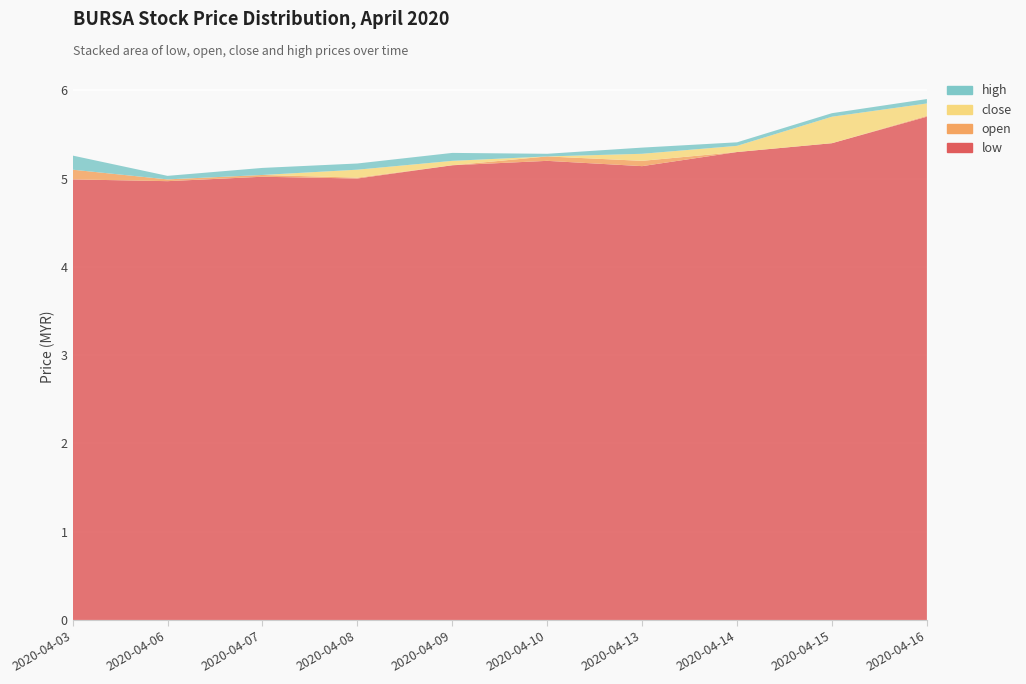

Reading left to right, extract all data points from this chart.

low: 5.0	5.0	5.0	5.0	5.2	5.2	5.1	5.3	5.4	5.7
open: 5.1	5.0	5.0	5.0	5.2	5.2	5.2	5.3	5.4	5.7
close: 5.0	5.0	5.0	5.1	5.2	5.2	5.3	5.4	5.7	5.8
high: 5.2	5.0	5.1	5.2	5.3	5.2	5.3	5.4	5.7	5.9